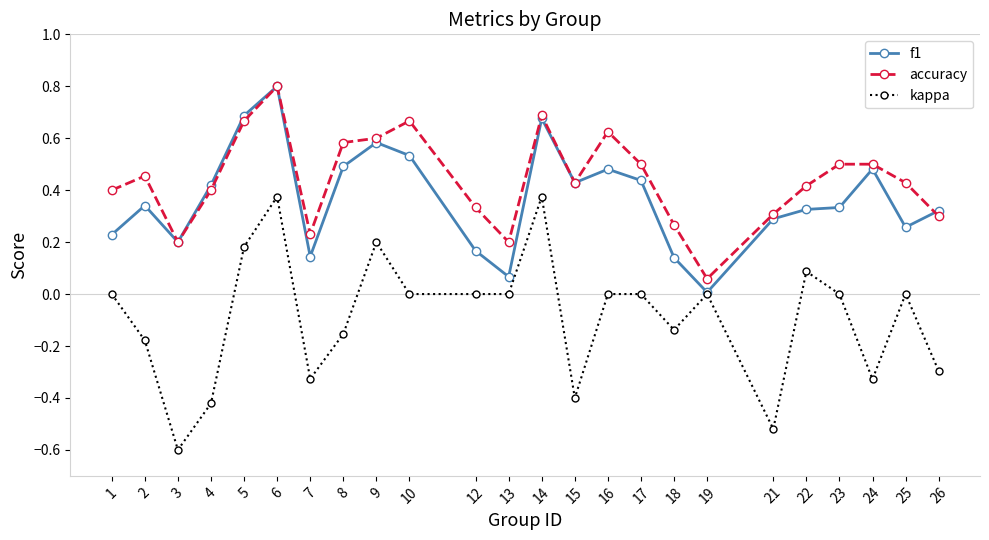

Which series changed the most between 13 and 25?

accuracy